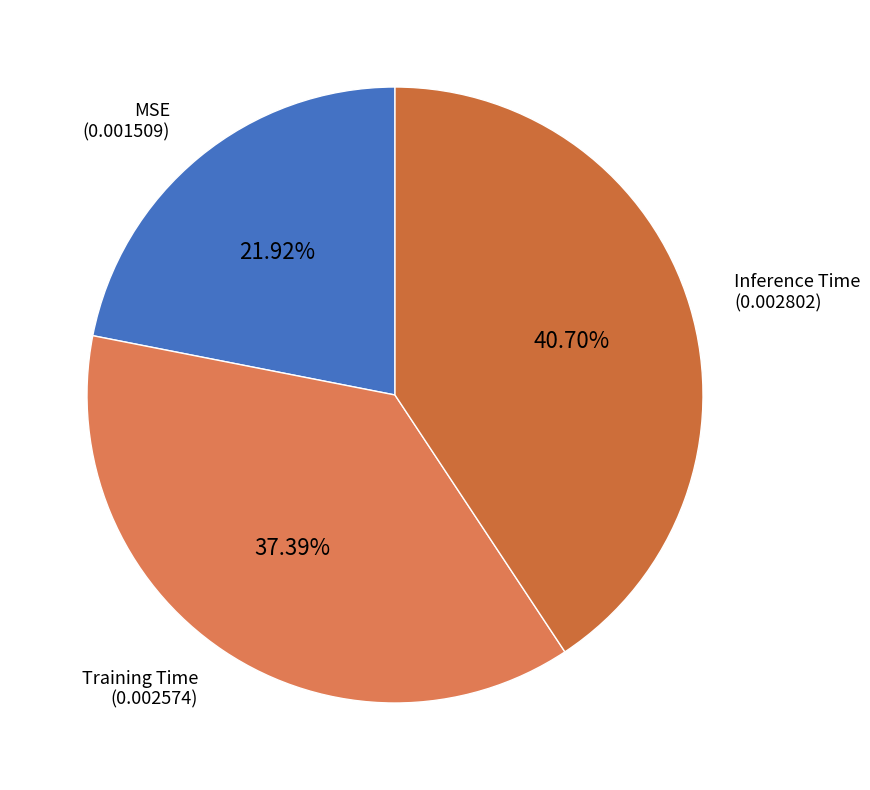

Which has a higher value, Training Time or MSE?

Training Time